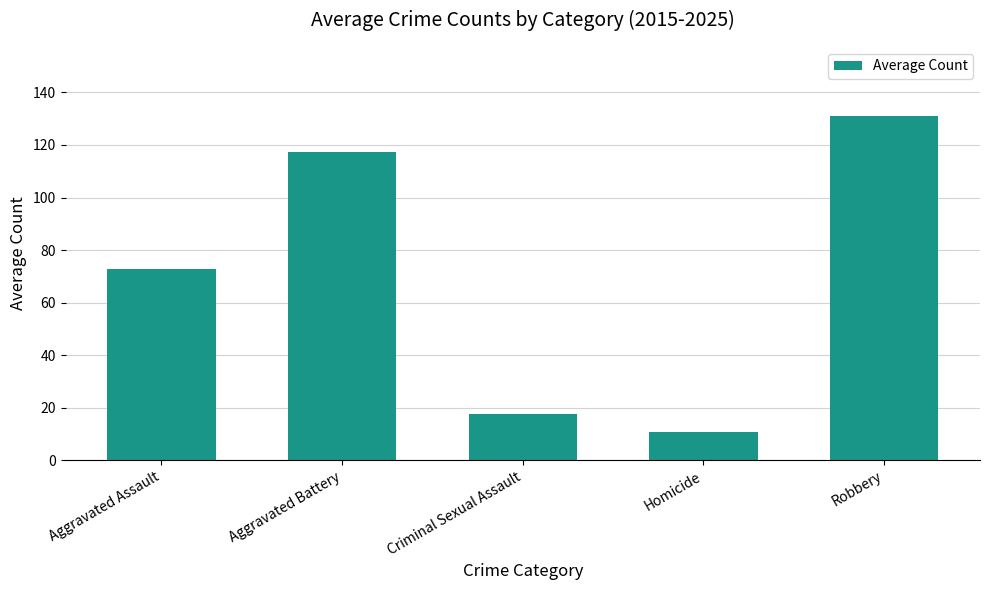

Where is the data nearest to the value 70?

Aggravated Assault